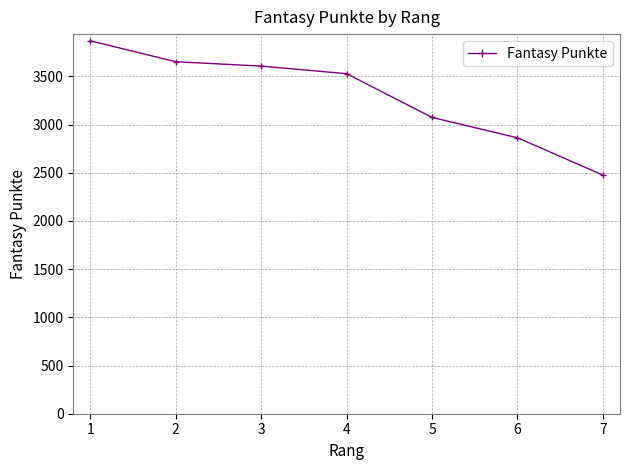

What is the sum of all values?

23069